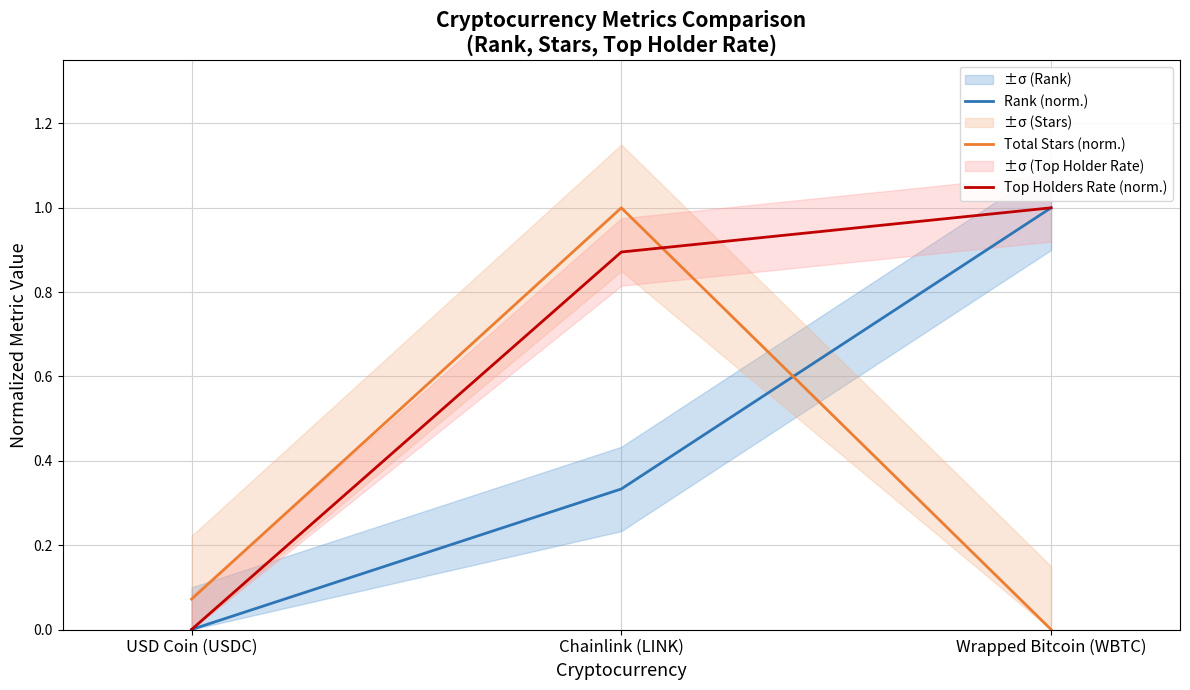

What is the approximate value of Total Stars (norm.) at USD Coin (USDC)?

0.1